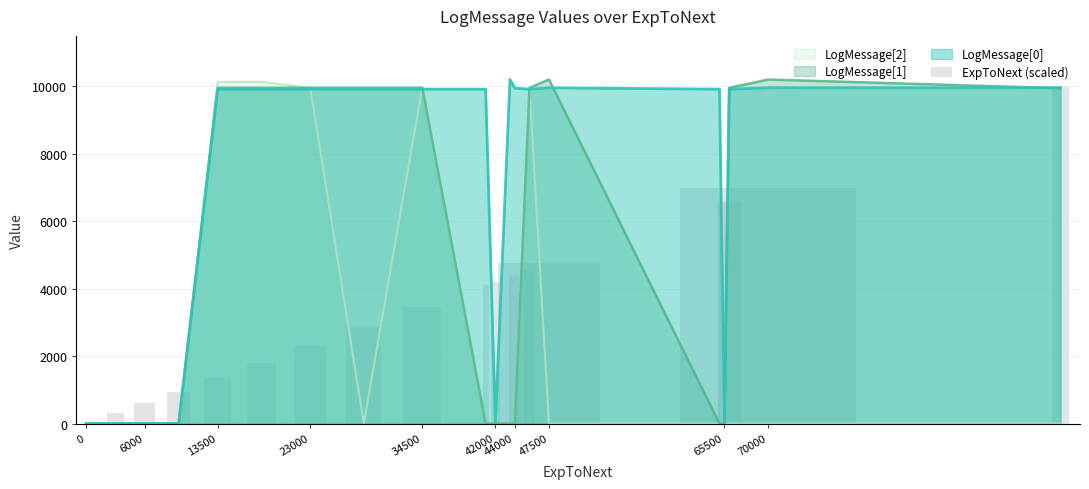

How many data points does each series have?

20